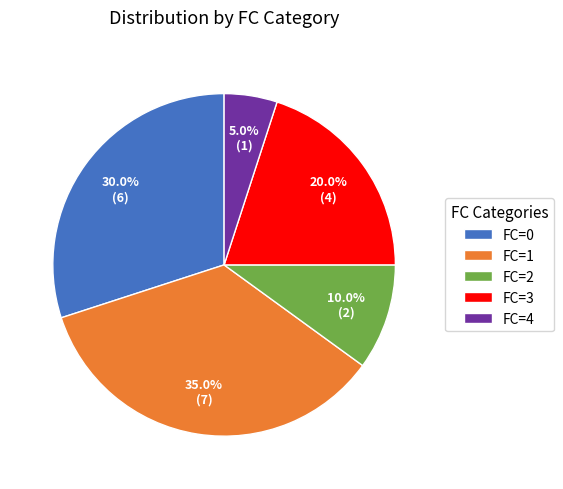

Count the number of slices in the pie.

5